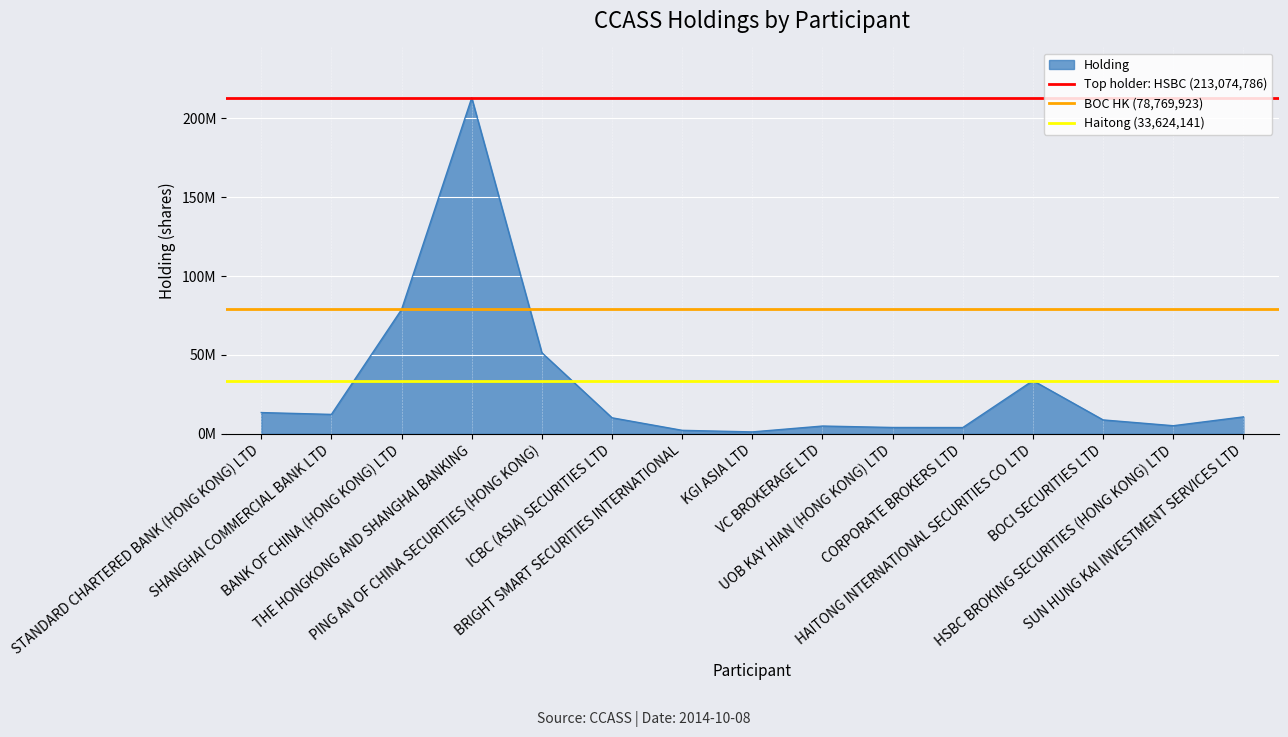

The value of BOC HK (78,769,923) at SHANGHAI COMMERCIAL BANK LTD is 138750074. True or false?

False